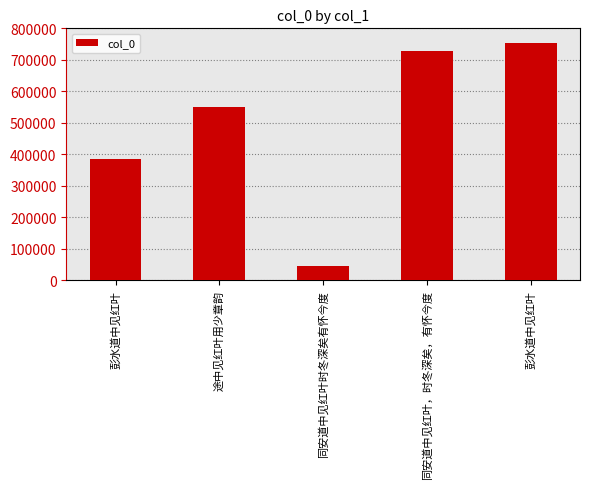

At which label does the data first exceed 550307?

同安道中见红叶，时冬深矣，有怀今度